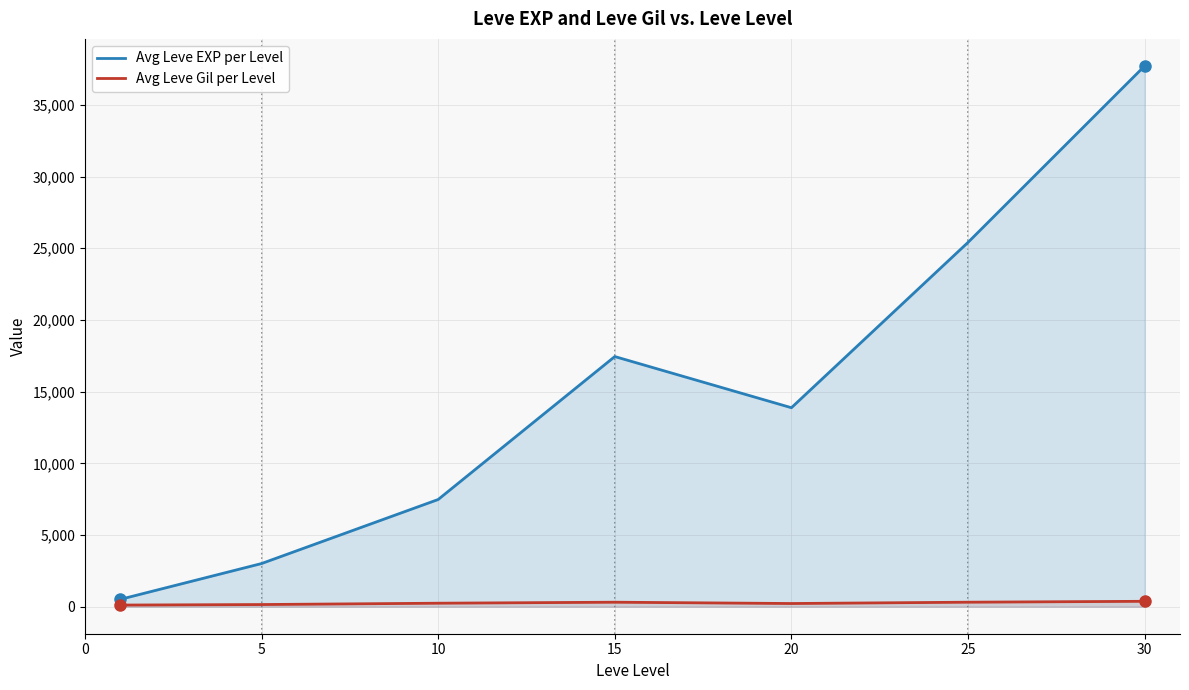

Which series has the widest spread of values?

Avg Leve EXP per Level